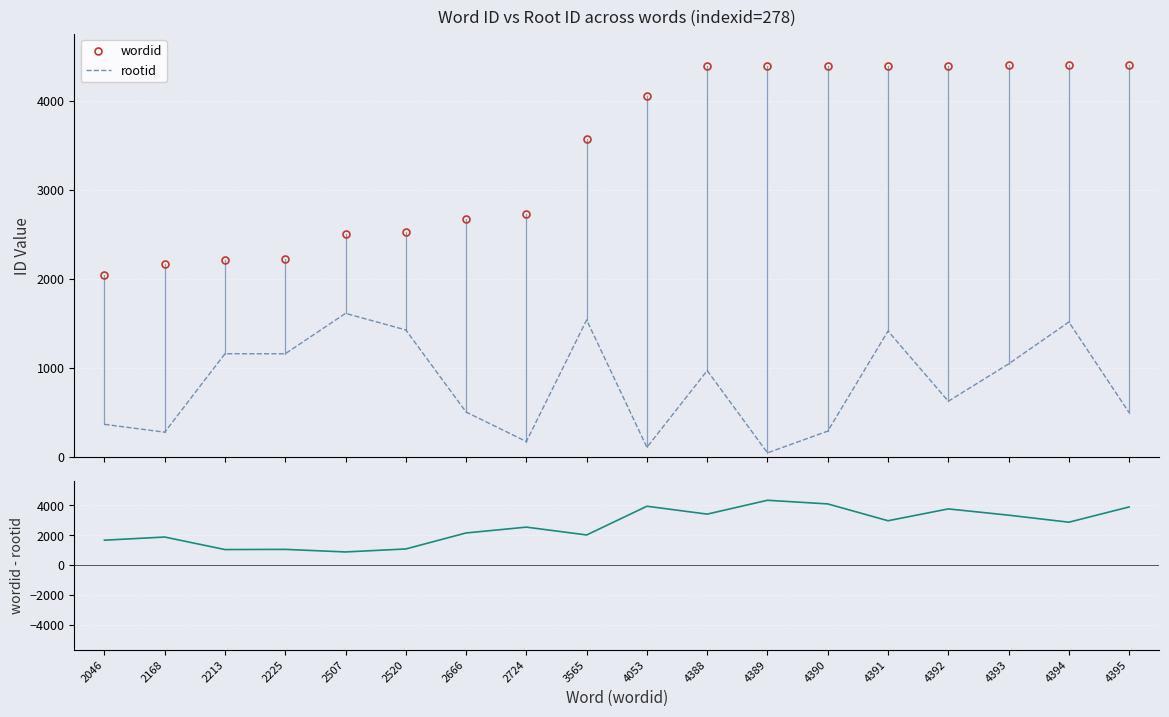

Reading left to right, list all the values displayed in this chart.

wordid: 2046	2168	2213	2225	2507	2520	2666	2724	3565	4053	4388	4389	4390	4391	4392	4393	4394	4395
rootid: 367	279	1159	1159	1612	1426	505	174	1538	109	970	47	291	1414	626	1045	1515	498
wordid - rootid: 1679	1889	1054	1066	895	1094	2161	2550	2027	3944	3418	4342	4099	2977	3766	3348	2879	3897